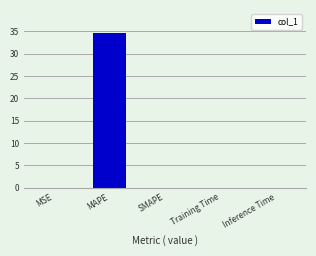

The chart shows a value of 34.6 at MAPE. True or false?

True